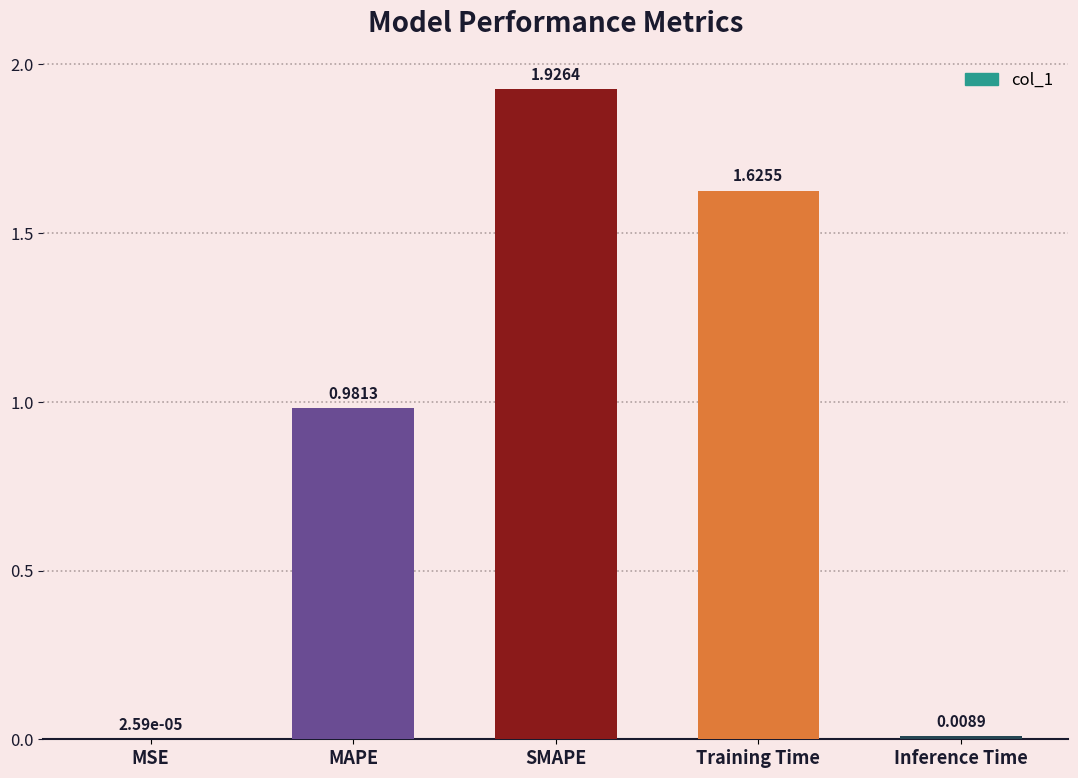

What is the sum of all values?

4.5